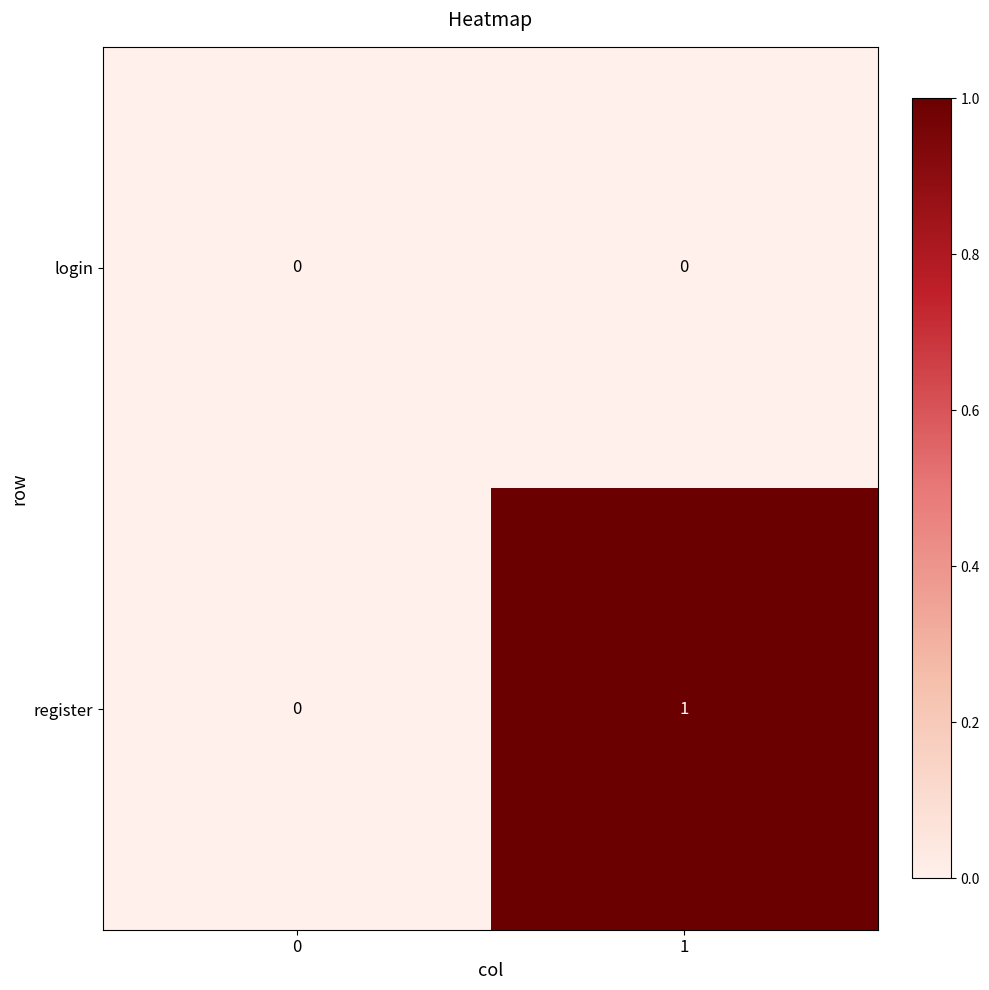

List the series in order of their overall mean, lowest first.

login, register